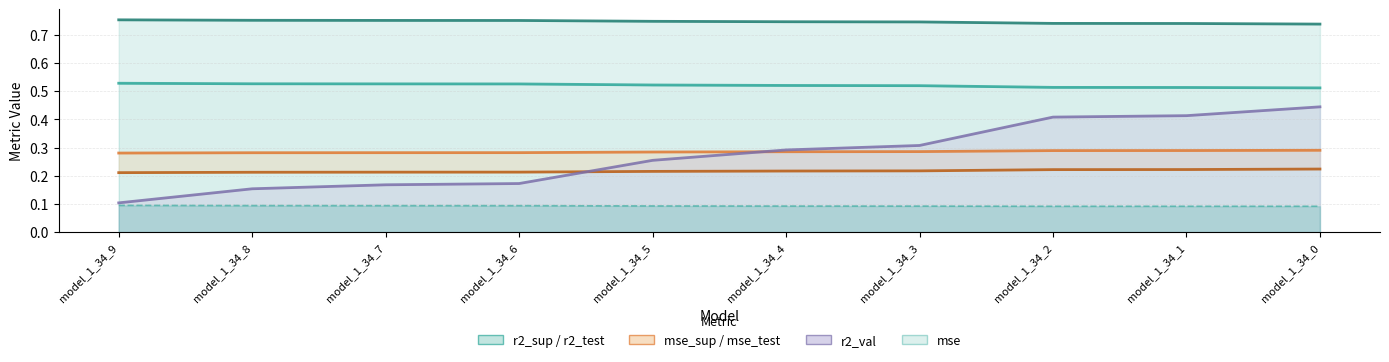

What is the average value of the mse_sup line series?

0.3